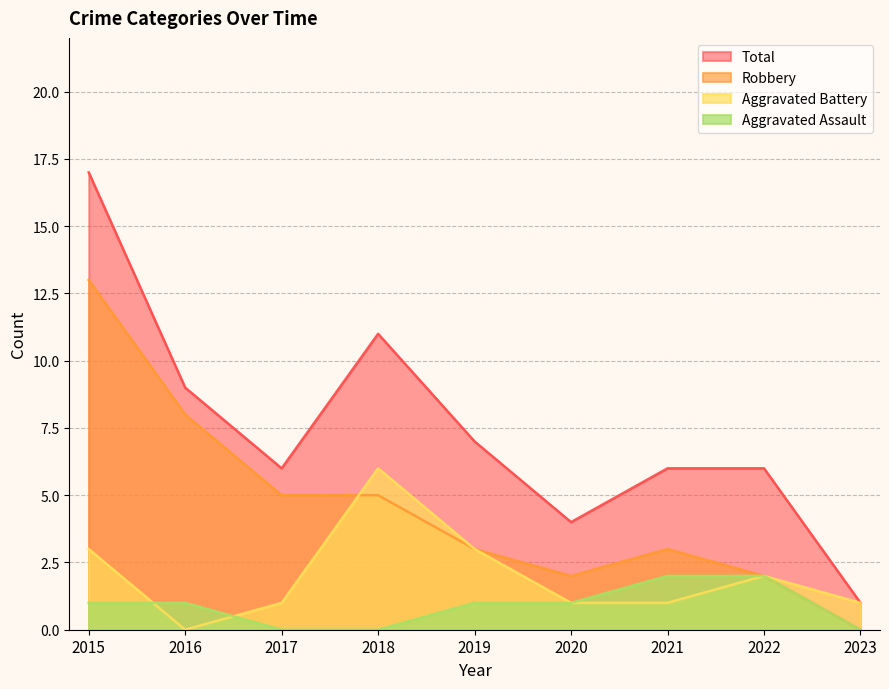

Reading left to right, extract all data points from this chart.

Aggravated Assault: 2015=1	2016=1	2017=0	2018=0	2019=1	2020=1	2021=2	2022=2	2023=0
Aggravated Battery: 2015=3	2016=0	2017=1	2018=6	2019=3	2020=1	2021=1	2022=2	2023=1
Robbery: 2015=13	2016=8	2017=5	2018=5	2019=3	2020=2	2021=3	2022=2	2023=0
Total: 2015=17	2016=9	2017=6	2018=11	2019=7	2020=4	2021=6	2022=6	2023=1